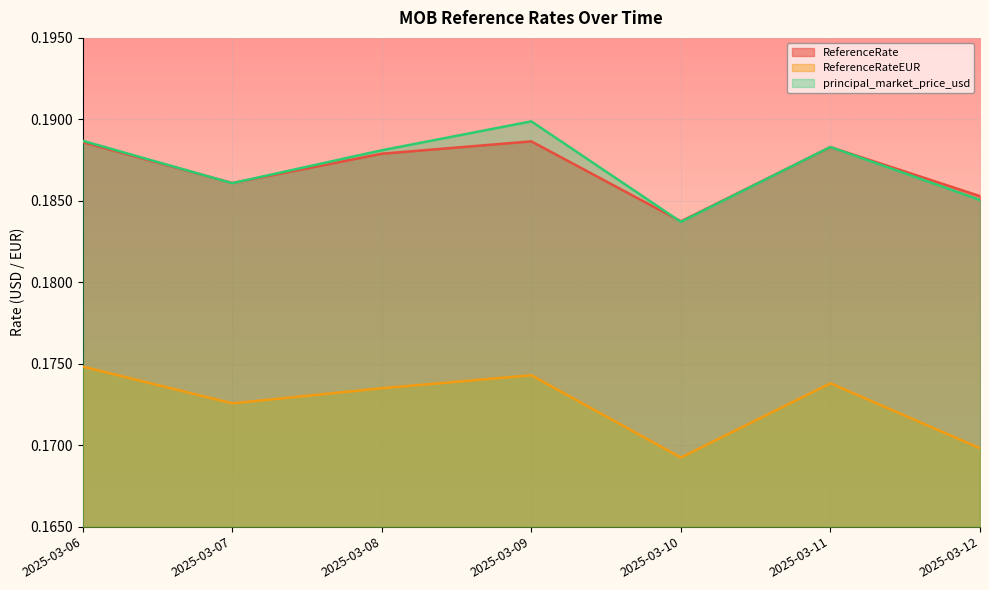

What are all the series names shown in the legend?

ReferenceRate, ReferenceRateEUR, principal_market_price_usd